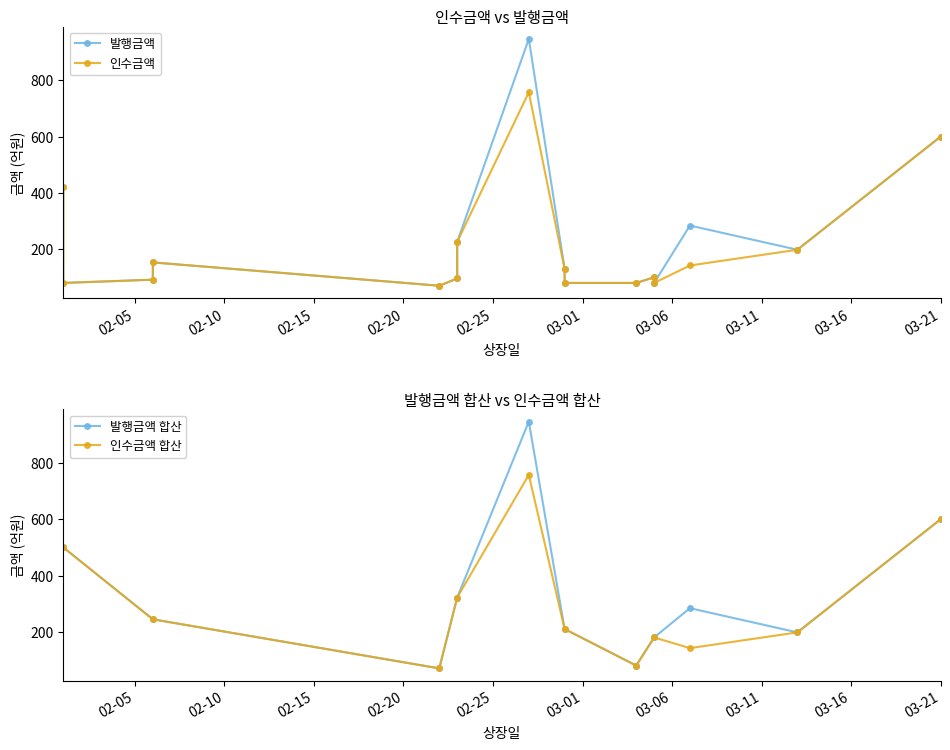

Does the chart display data point markers on the line(s)?

Yes